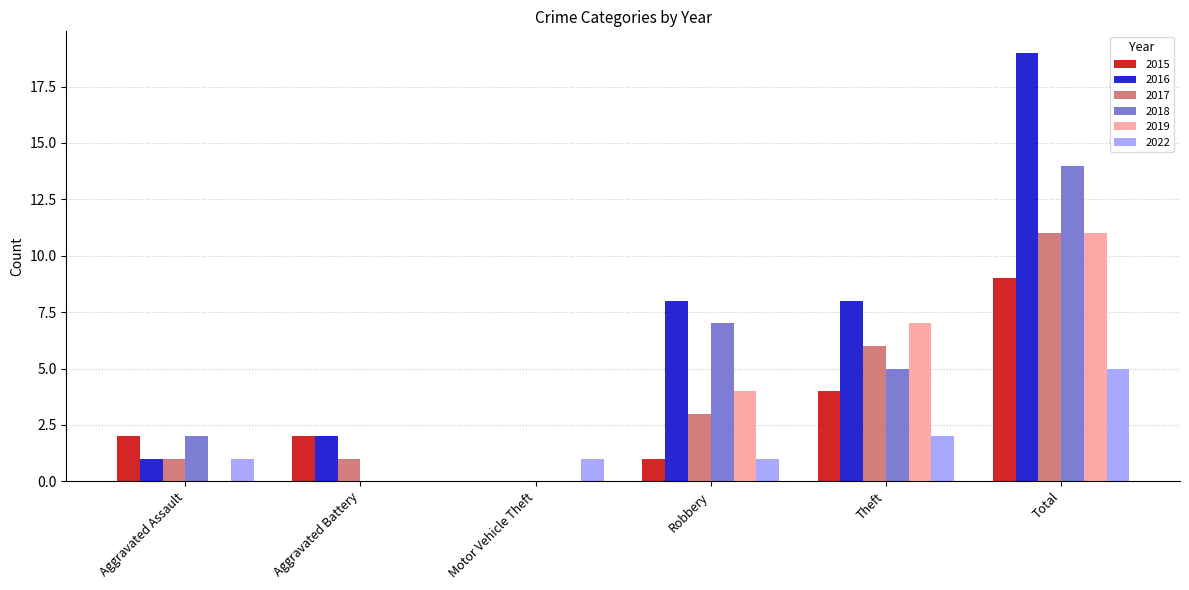

Which series changed the most between Motor Vehicle Theft and Theft?

2016